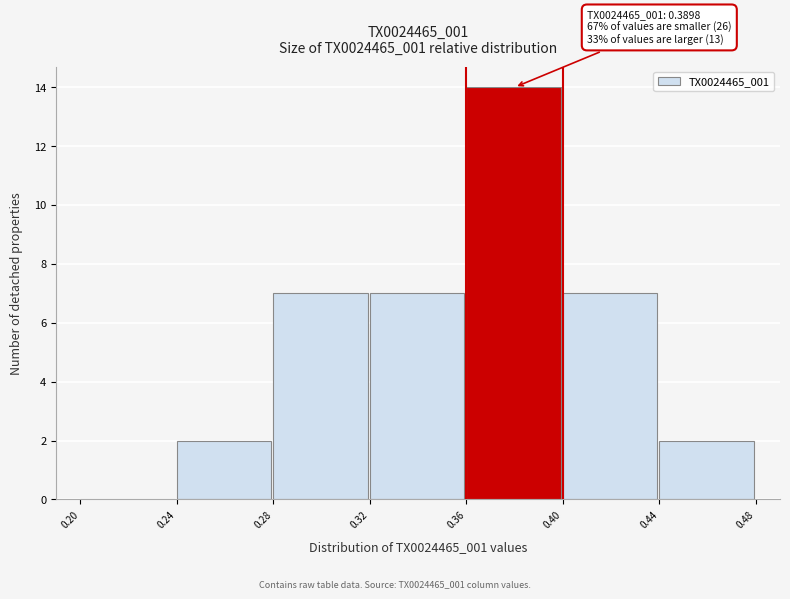

Which range on the x-axis has the tallest bar?

0.36 to 0.40